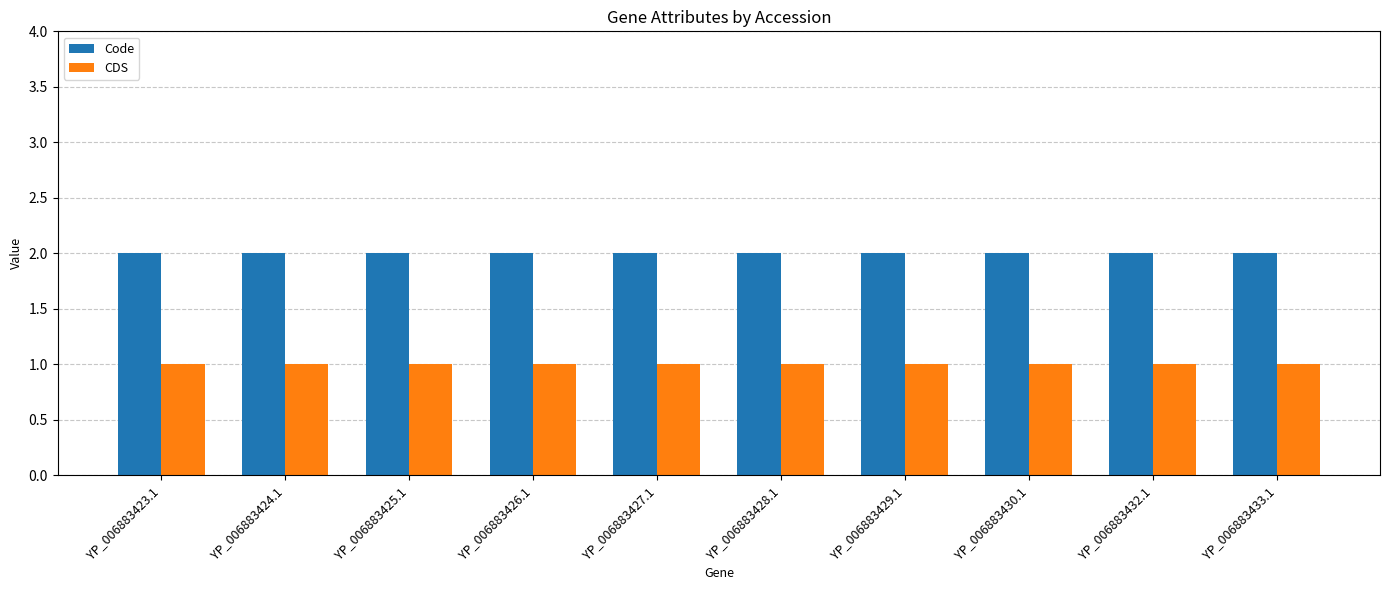

How many bars are there in total?

20